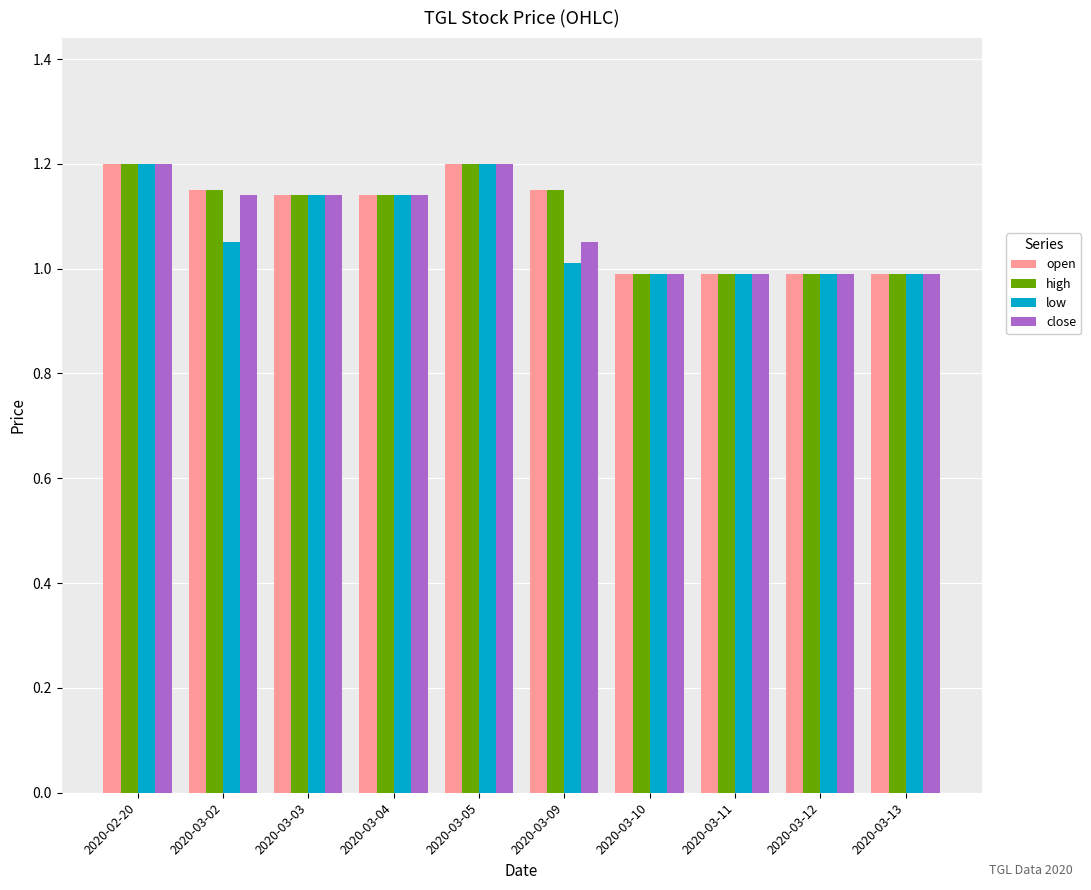

What is the smallest value displayed?

1.0